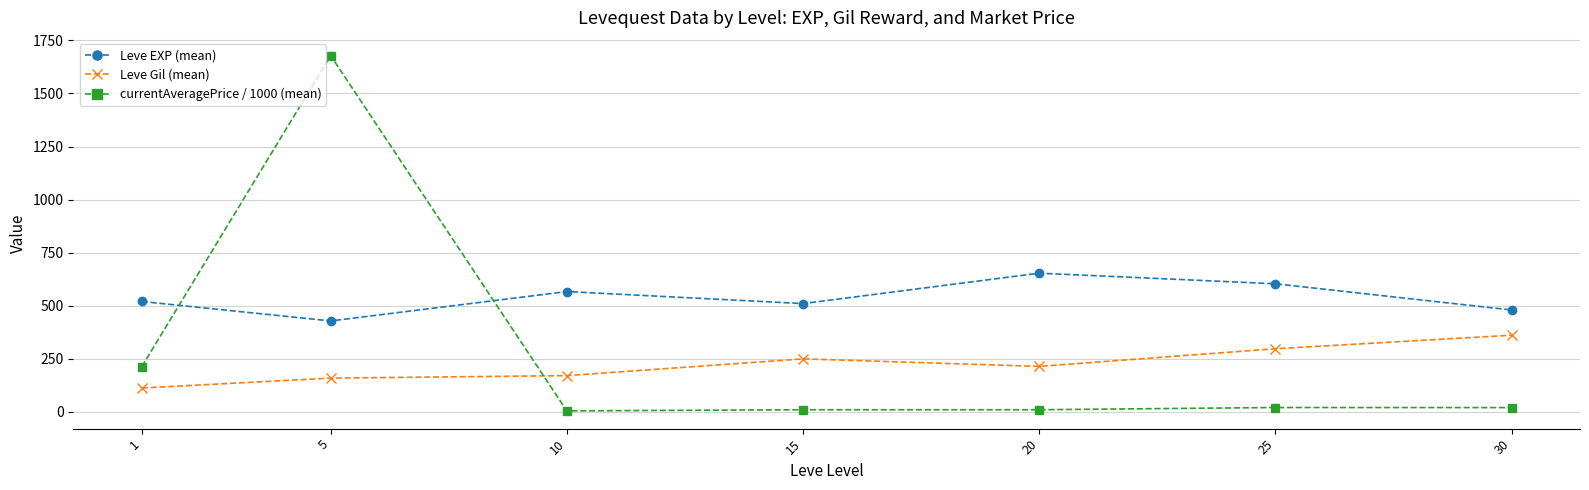

At which label does Leve Gil (mean) reach its minimum?

1